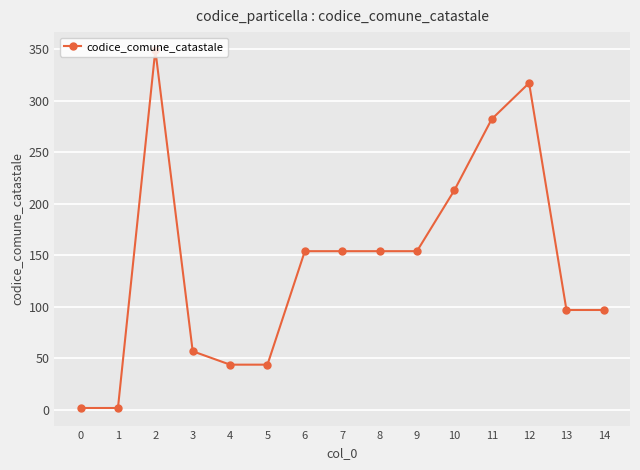

How many values are below 154?

7